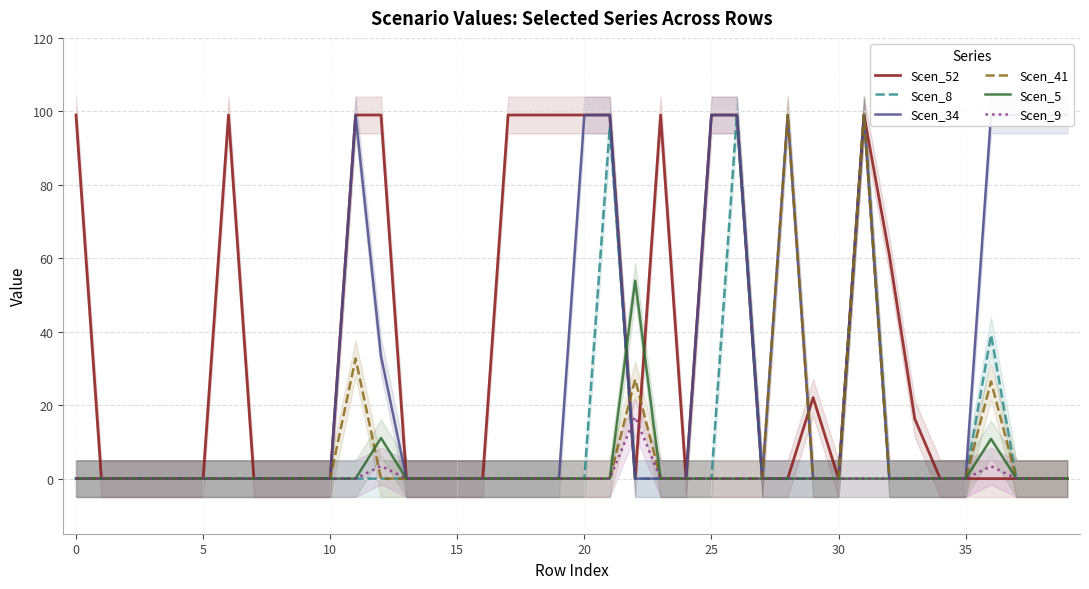

What is the highest value of the Scen_41 series?

99.0